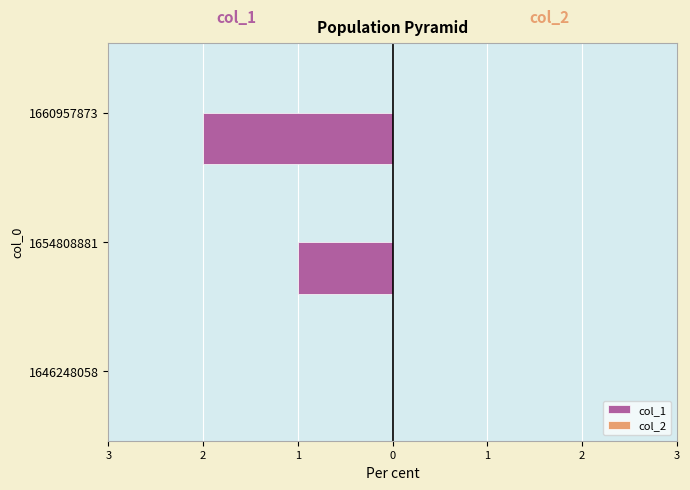

Does the chart contain stacked bars?

No